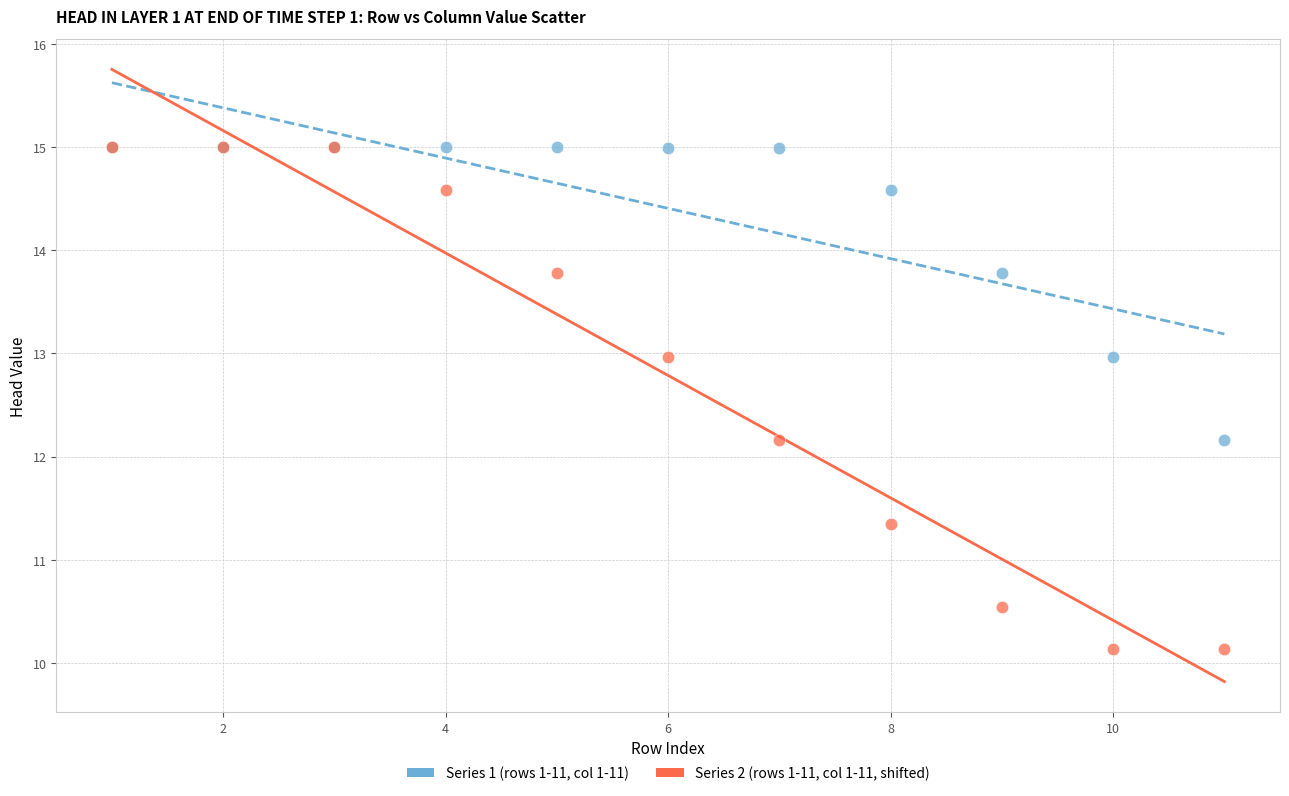

What are all the series names shown in the legend?

Series 1 (rows 1-11, col 1-11), Series 2 (rows 1-11, col 1-11, shifted)